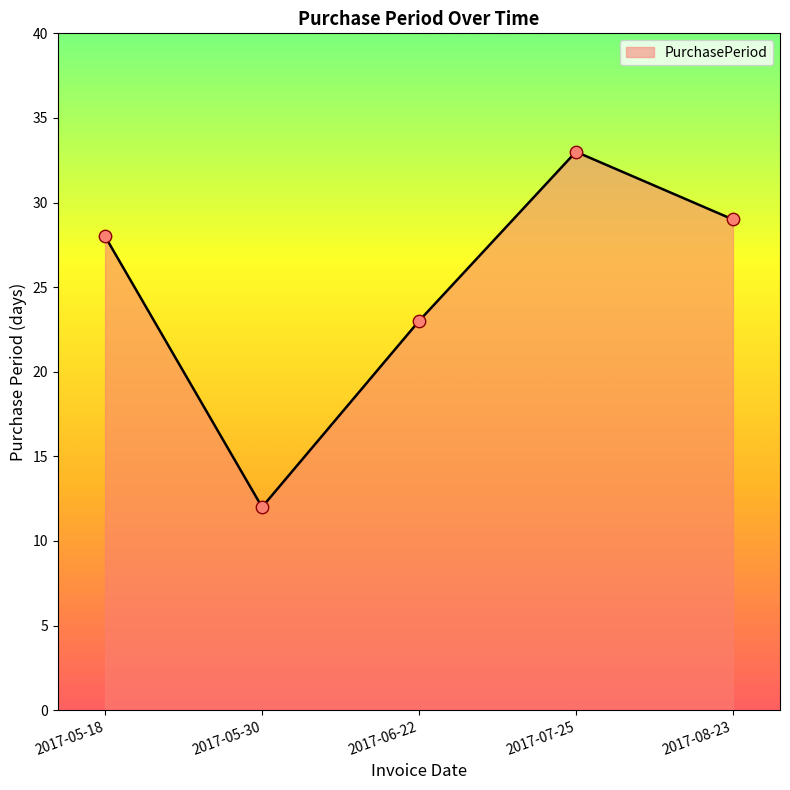

Between 2017-06-22 and 2017-05-18, which is larger?

2017-05-18